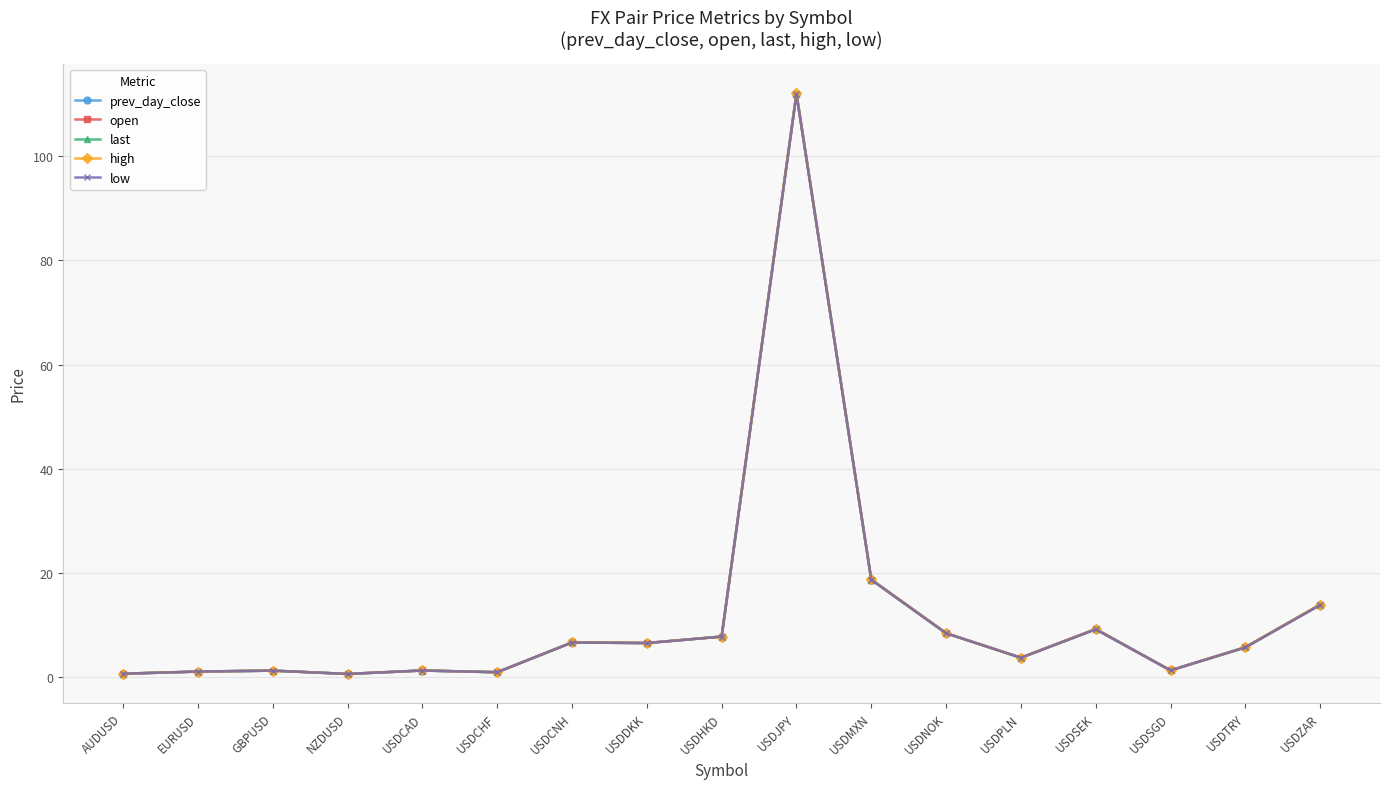

Is it true that open equals 6.7 at USDCNH?

True